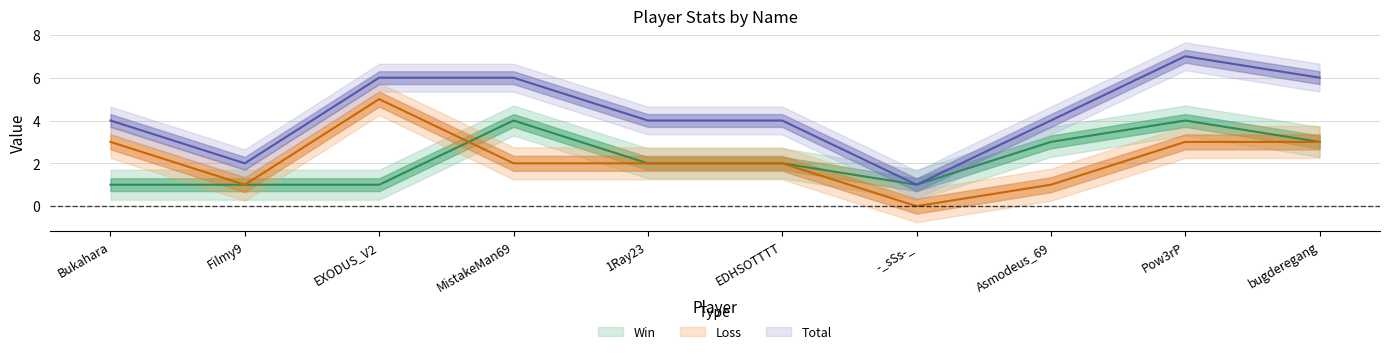

The Loss series shows 5 at Pow3rP. True or false?

False